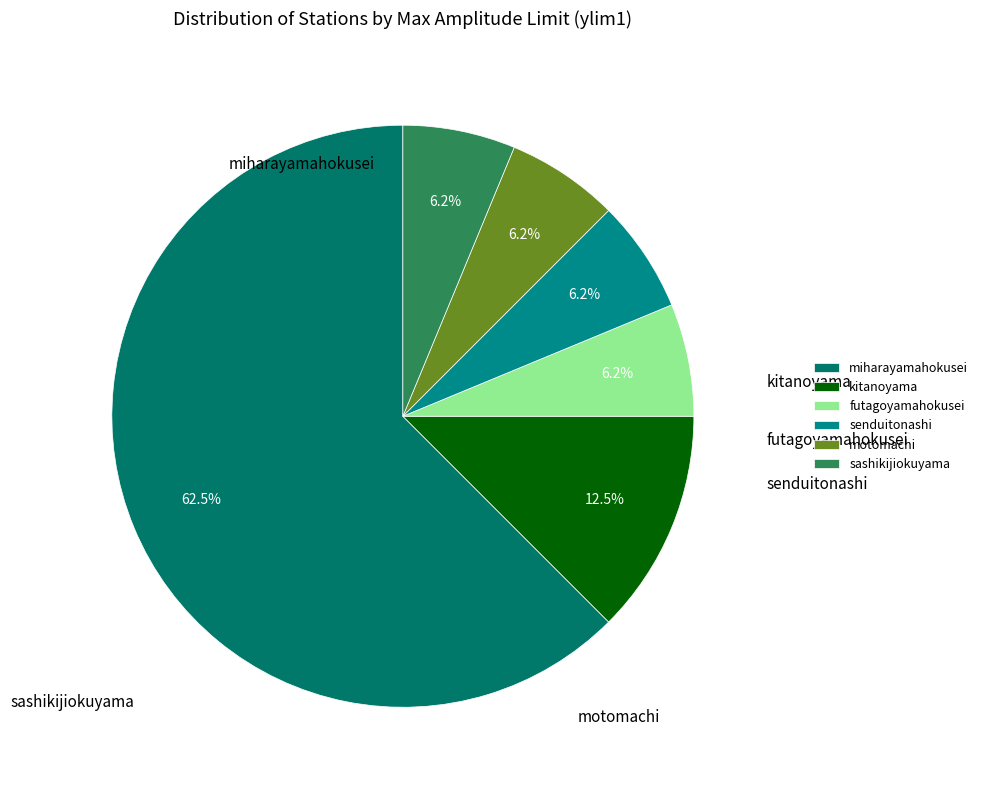

Does kitanoyama represent more than half of the total?

No